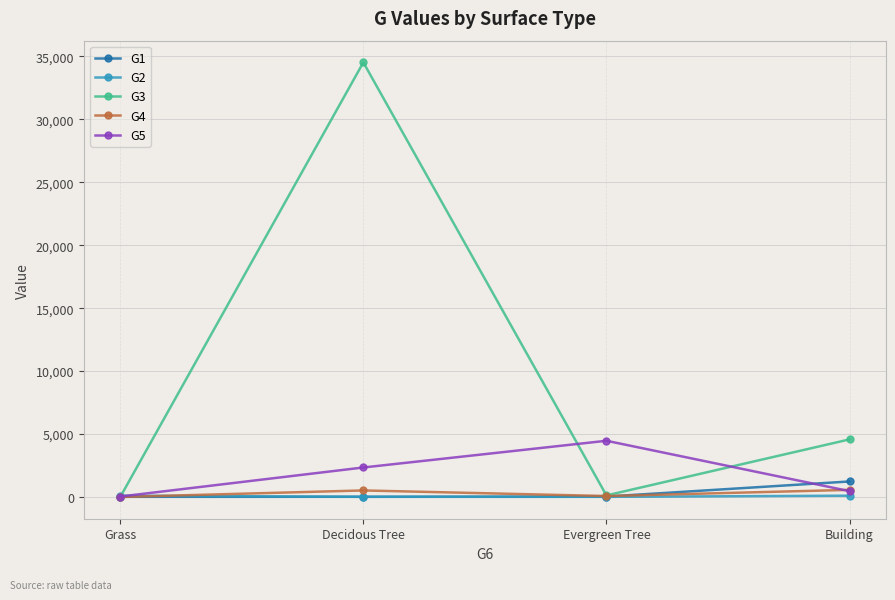

What is the minimum value for G4?

0.6